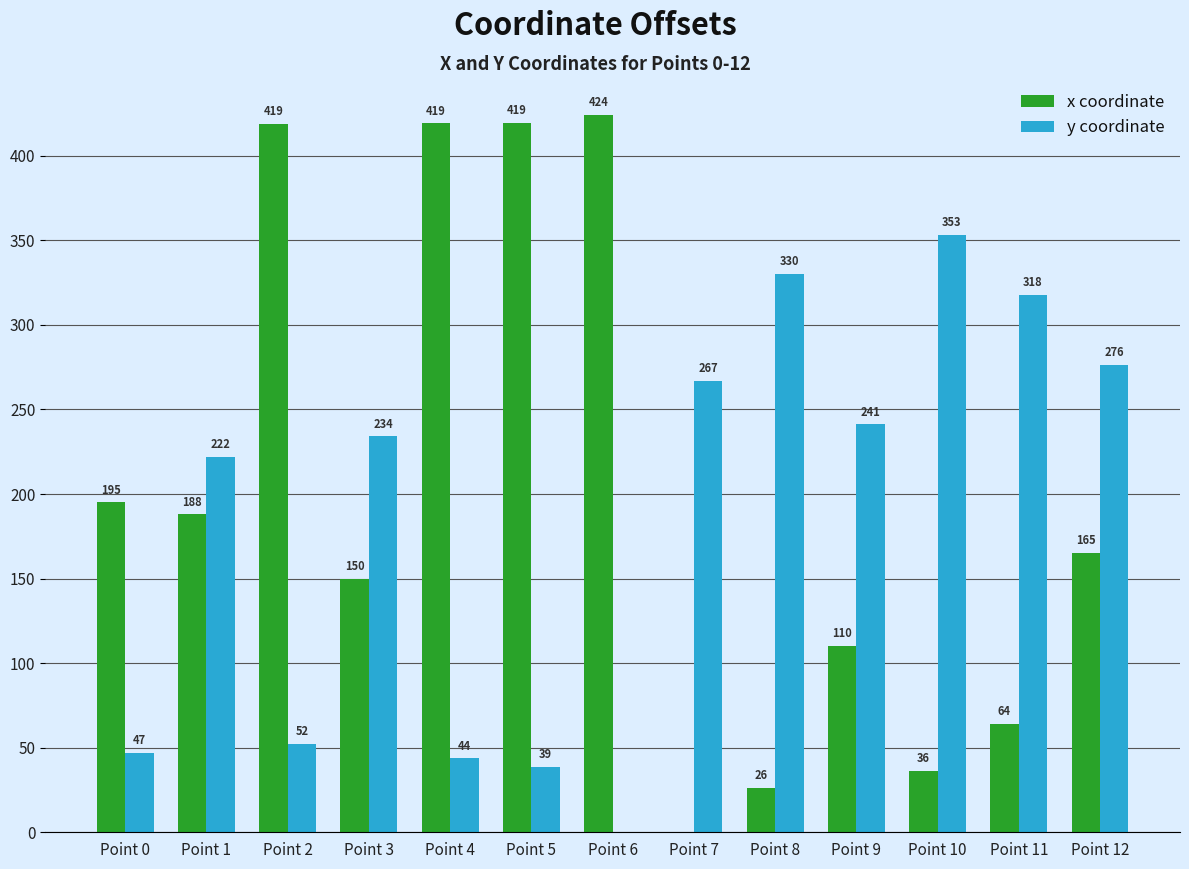

At which label is x coordinate closest to 212?

Point 0